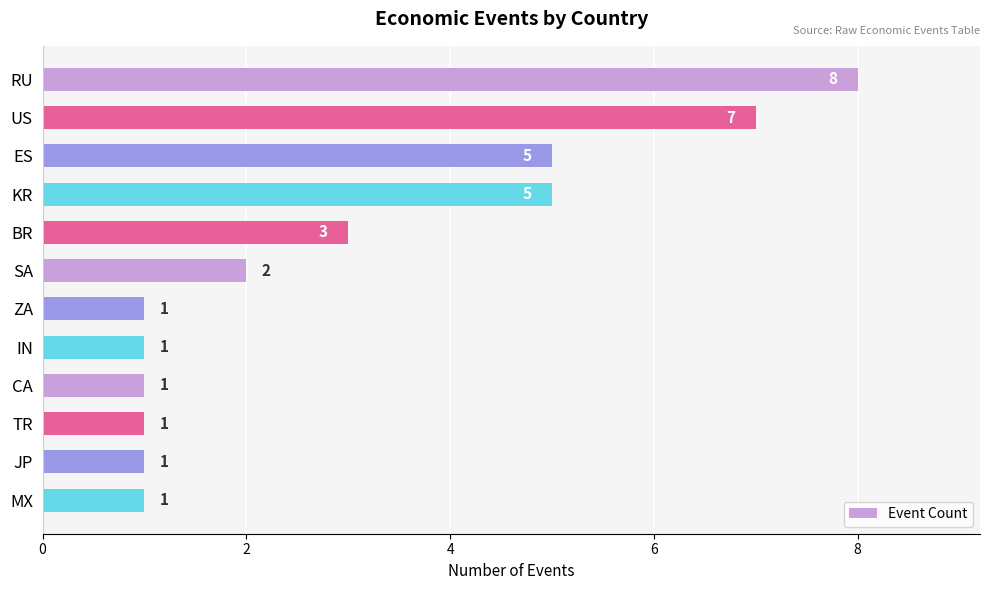

What is the label of the 9th bar from the bottom?

KR